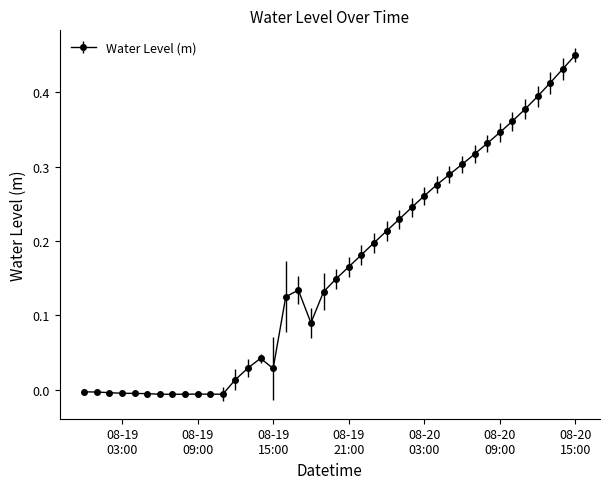

What is the sum of all values?

6.5